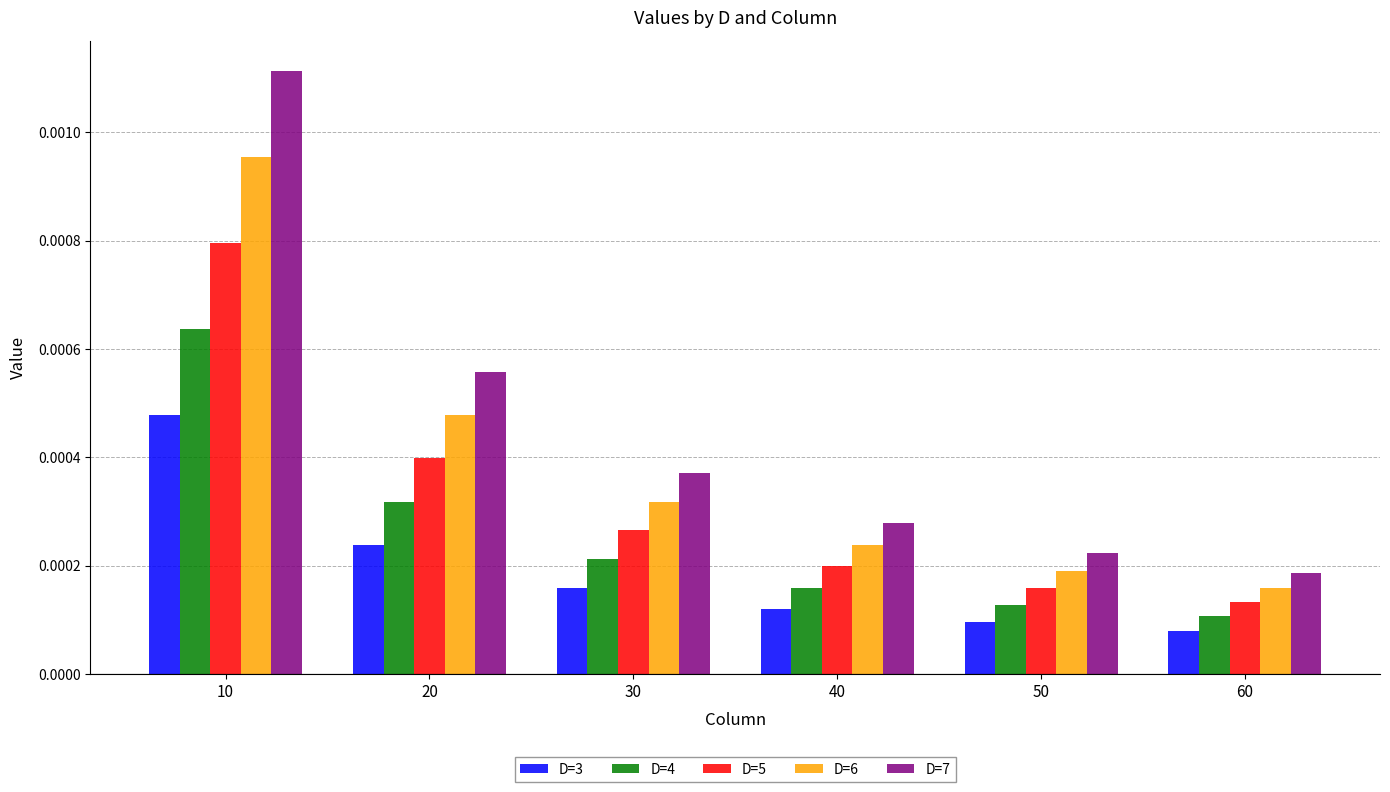

Rank the series by their maximum value, from highest to lowest.

D=7, D=6, D=5, D=4, D=3